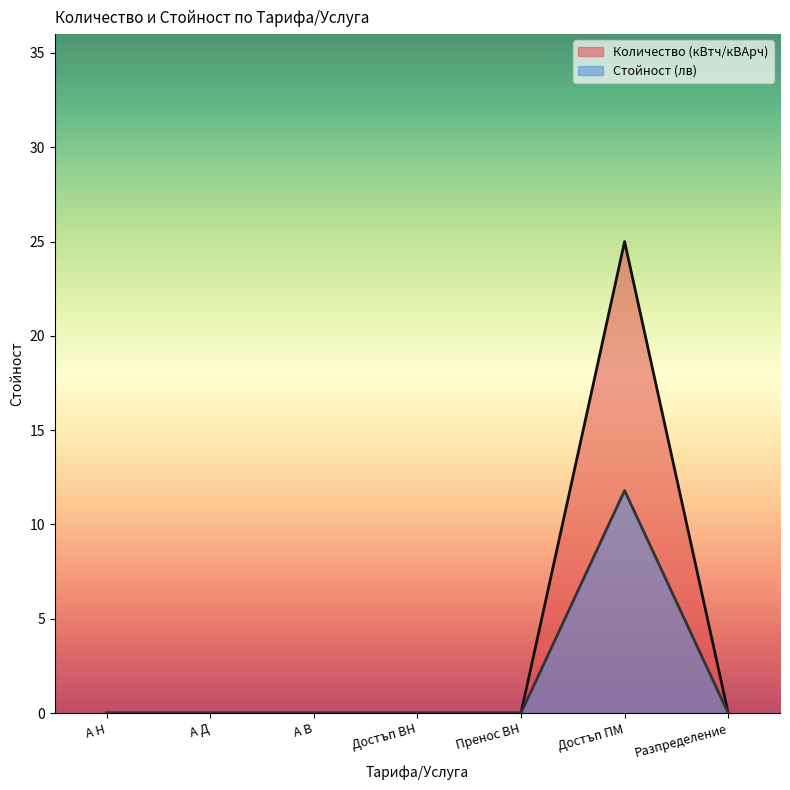

How many series are shown in this chart?

2